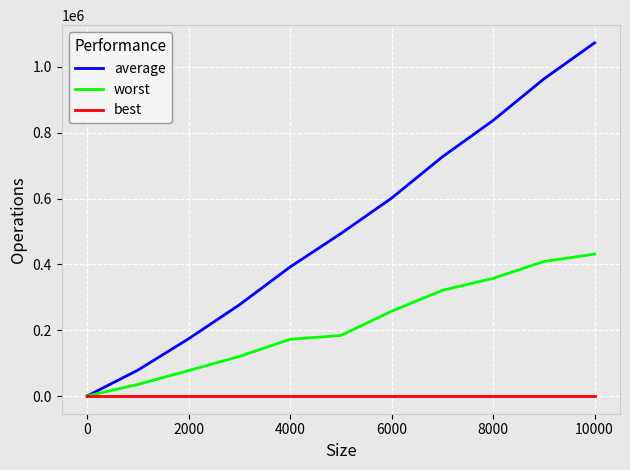

True or false: average has more than 2 interior local peaks.

False